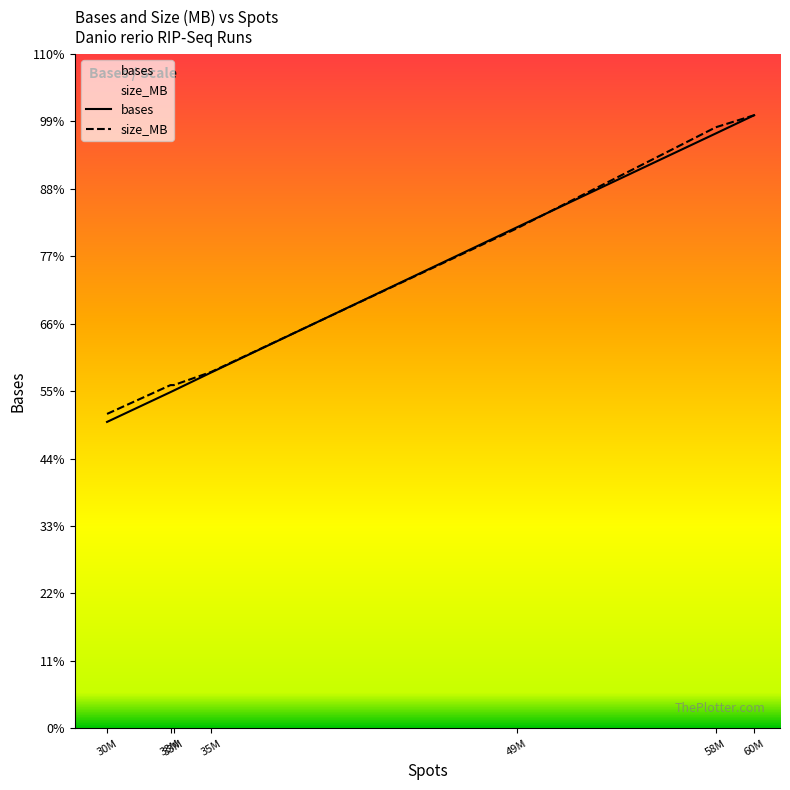

Reading right to left, extract all data points from this chart.

bases: 60M=9065897639.0	58M=8796307376.0	49M=7407816750.0	35M=5261113350.0	33M=4994833580.0	33M=4971869342.0	30M=4530855300.0
size_MB: 60M=9065897639.0	58M=8887679138.4	49M=7392193459.5	35M=5269068713.3	33M=5075352951.7	33M=5075352951.7	30M=4649178276.4